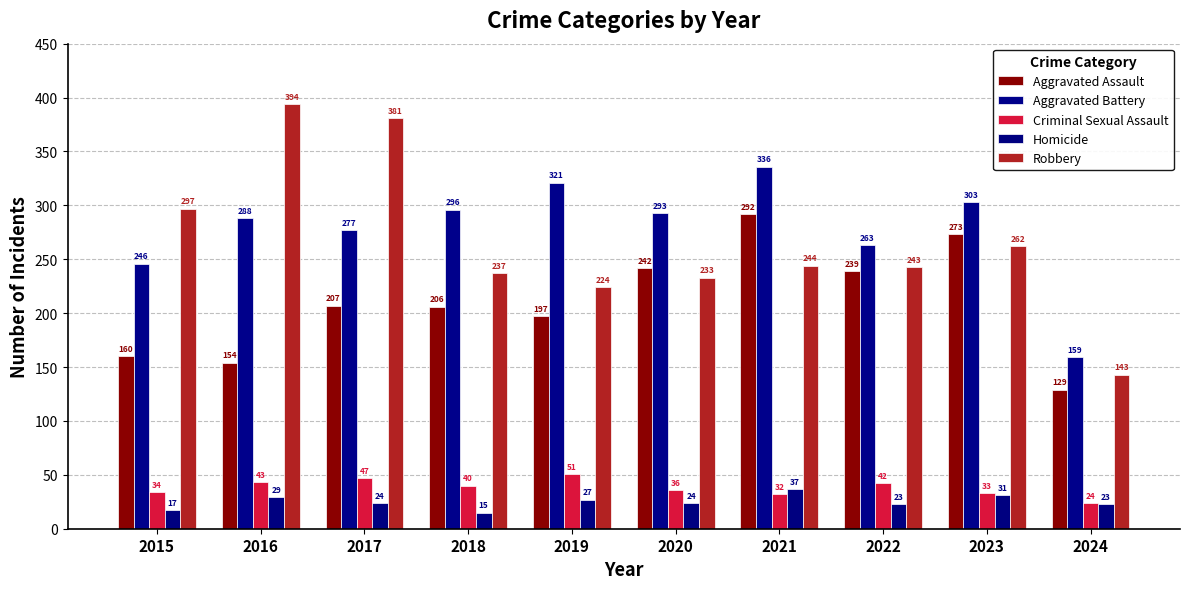

Reading left to right, list all the values displayed in this chart.

Aggravated Assault: 2015=160	2016=154	2017=207	2018=206	2019=197	2020=242	2021=292	2022=239	2023=273	2024=129
Aggravated Battery: 2015=246	2016=288	2017=277	2018=296	2019=321	2020=293	2021=336	2022=263	2023=303	2024=159
Criminal Sexual Assault: 2015=34	2016=43	2017=47	2018=40	2019=51	2020=36	2021=32	2022=42	2023=33	2024=24
Homicide: 2015=17	2016=29	2017=24	2018=15	2019=27	2020=24	2021=37	2022=23	2023=31	2024=23
Robbery: 2015=297	2016=394	2017=381	2018=237	2019=224	2020=233	2021=244	2022=243	2023=262	2024=143